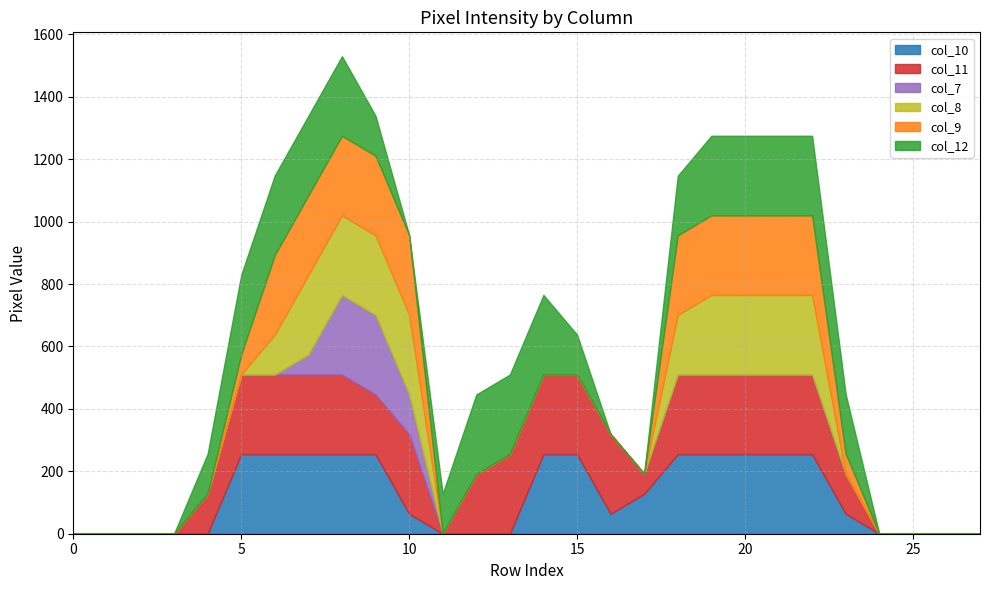

True or false: col_9 has a value of -147 at 14.

False